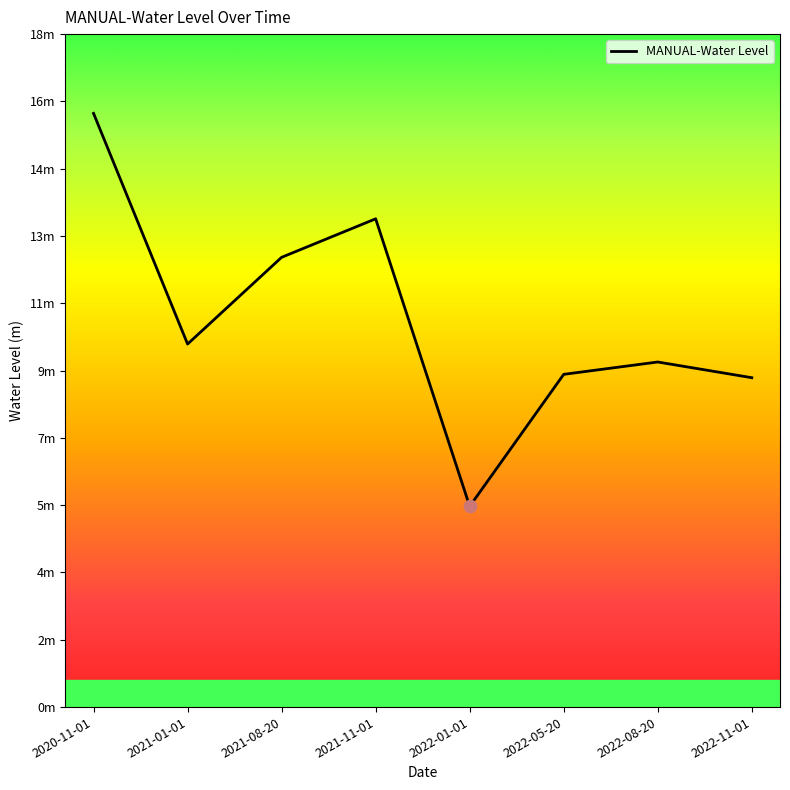

What is the change in value from 2022-05-20 to 2022-11-01?

-0.1